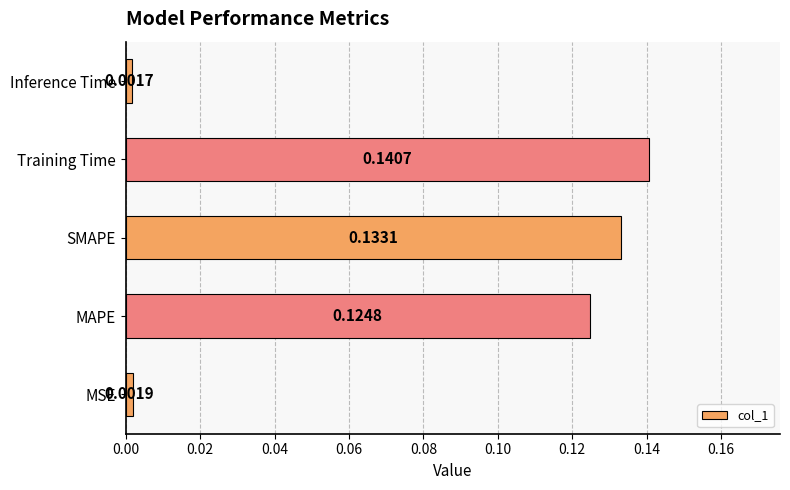

What is the change in value from MSE to Training Time?

+0.1